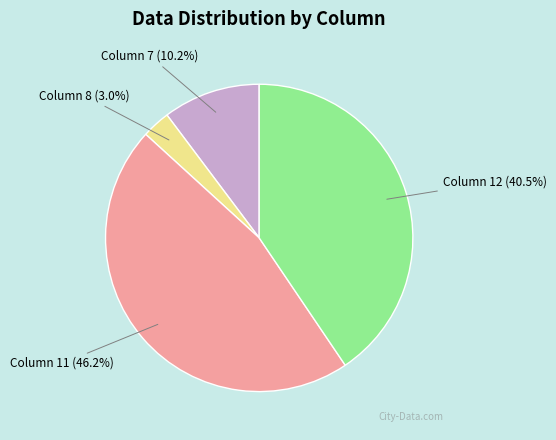

What is the total percentage of Column 11 and Column 12?

86.8%